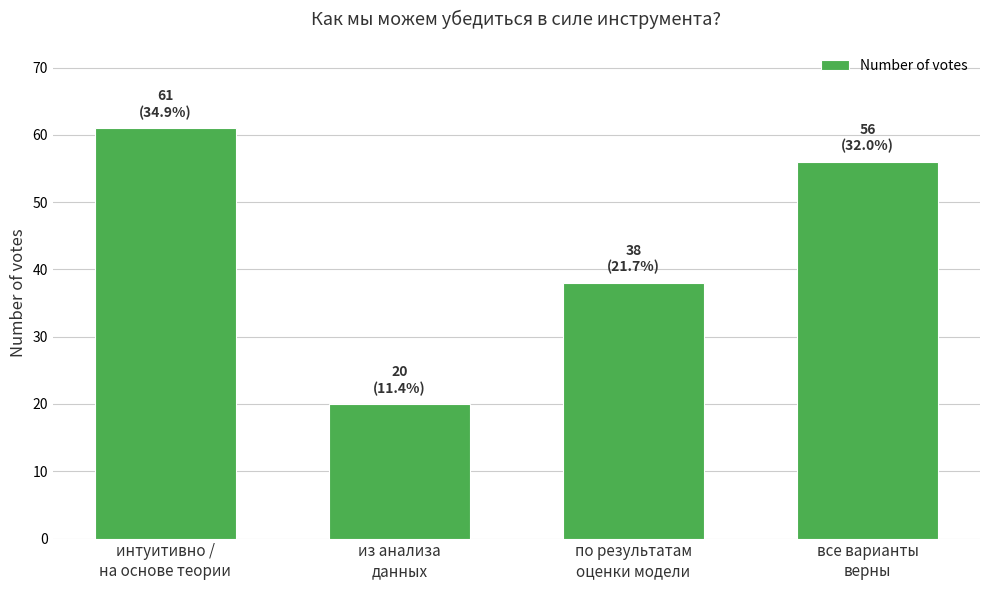

What is the approximate value at интуитивно /
на основе теории, to the nearest 10?

60